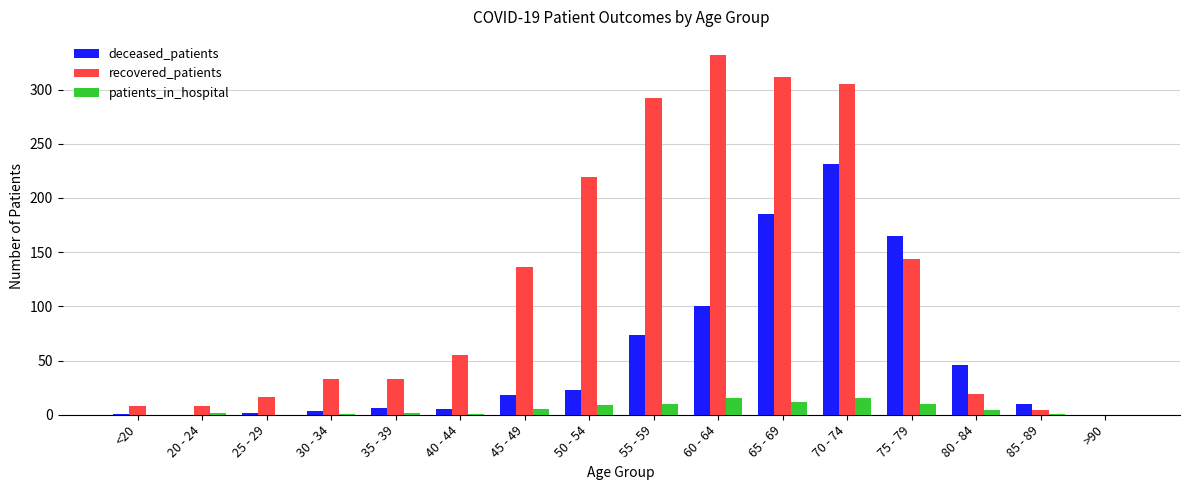

True or false: deceased_patients has a value of 0 at >90.

True